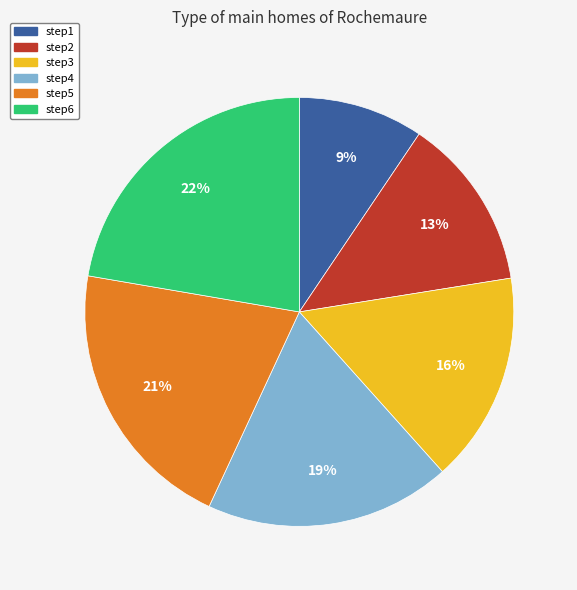

To the nearest percent, what portion does step6 represent?

22%